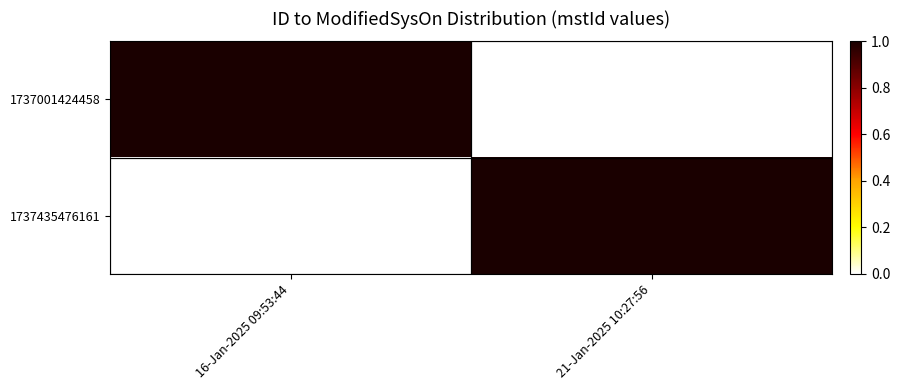

At which category is the sum across all series the highest?

16-Jan-2025 09:53:44